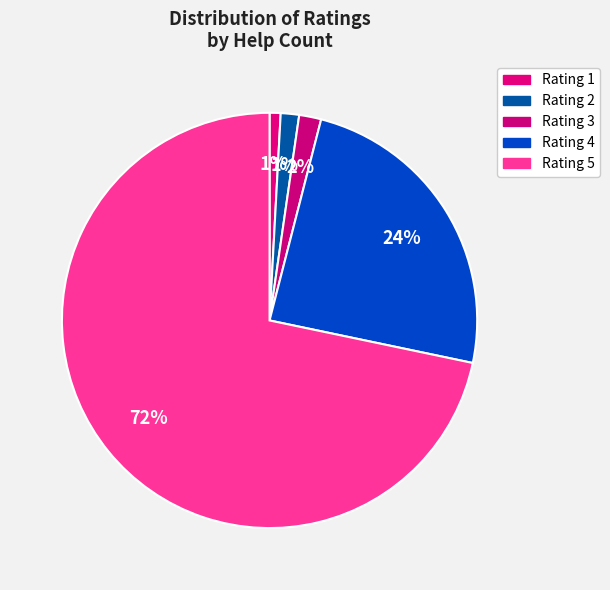

What is the largest slice in the pie chart?

Rating 5